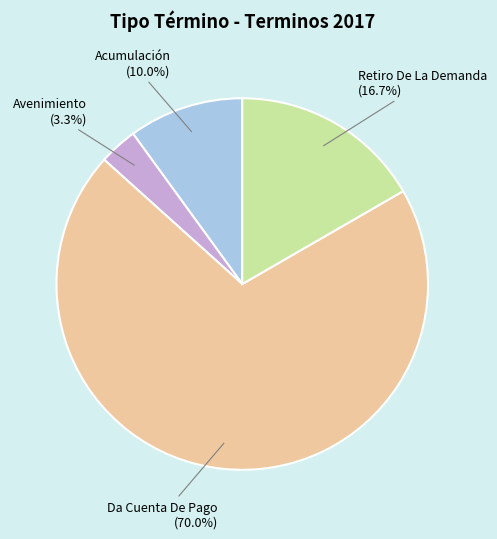

Which slice is the largest?

Da Cuenta De Pago